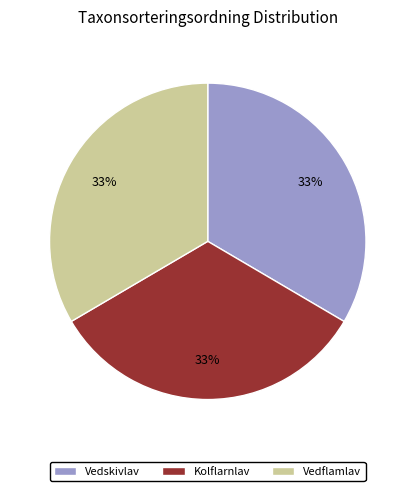

Is there any slice that represents more than half of the pie?

No